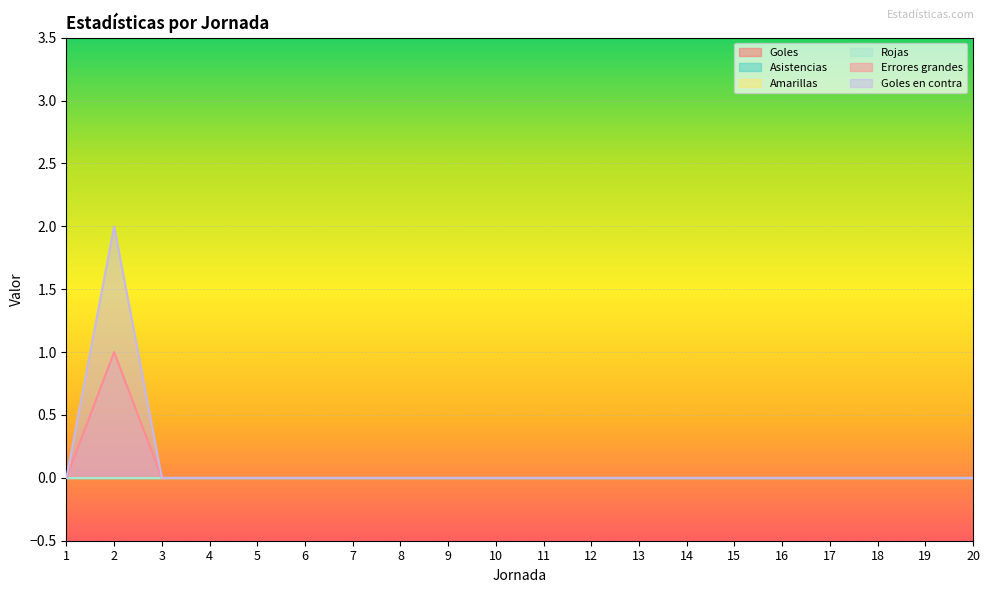

At which category does the chart reach its minimum across all series?

1